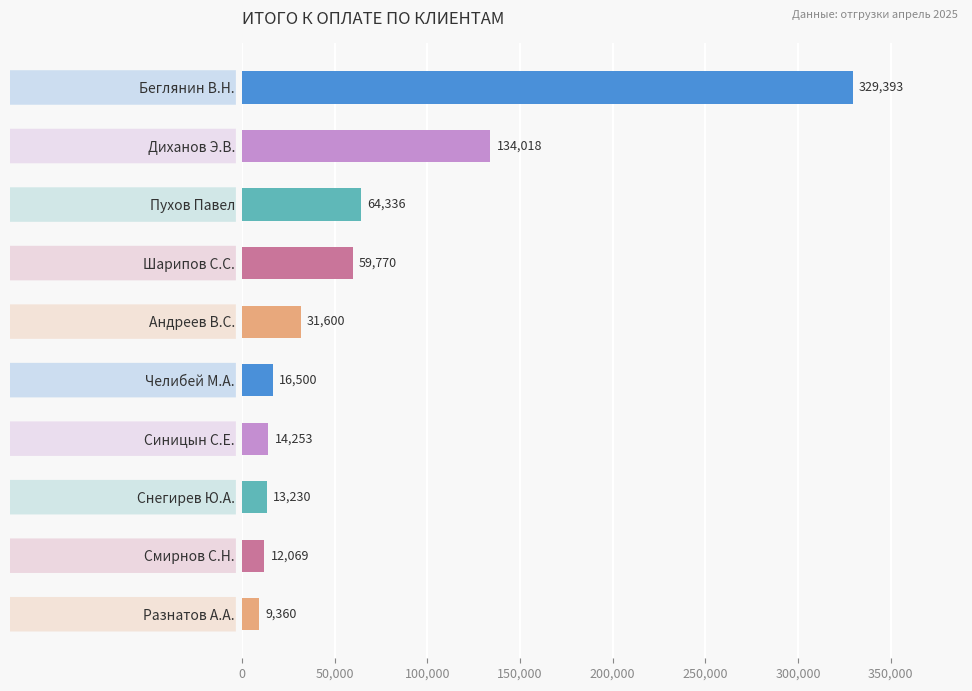

The chart shows a value of 134017.8 at Диханов Э.В.. True or false?

True